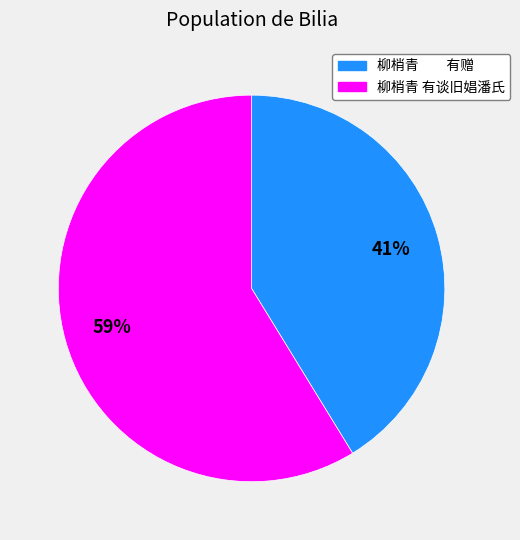

Count the number of slices in the pie.

2